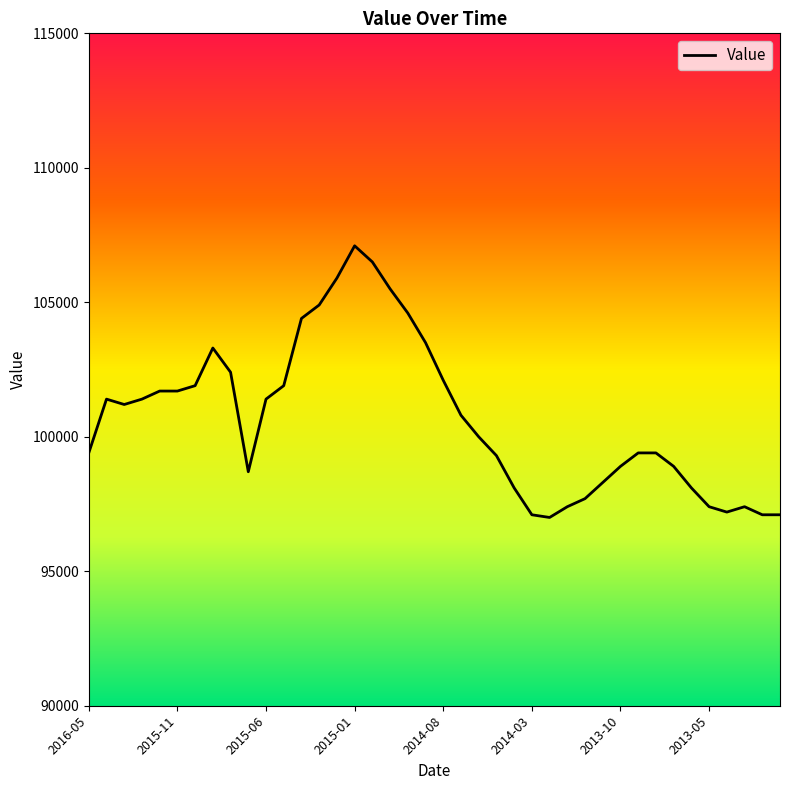

How many lines are shown in the chart?

1